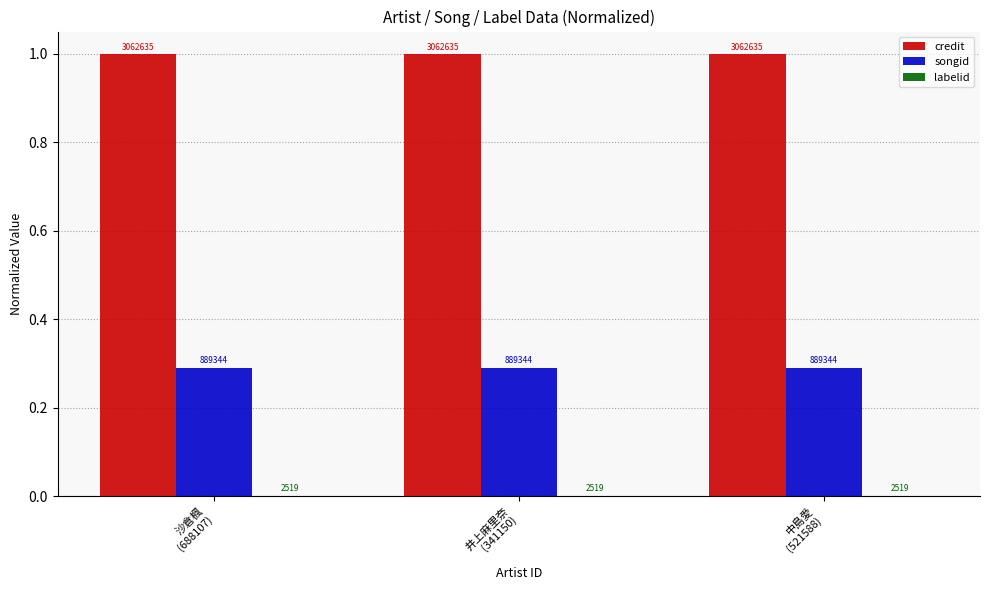

Rank the series at 井上麻里奈
(341150) from lowest to highest value.

labelid, songid, credit